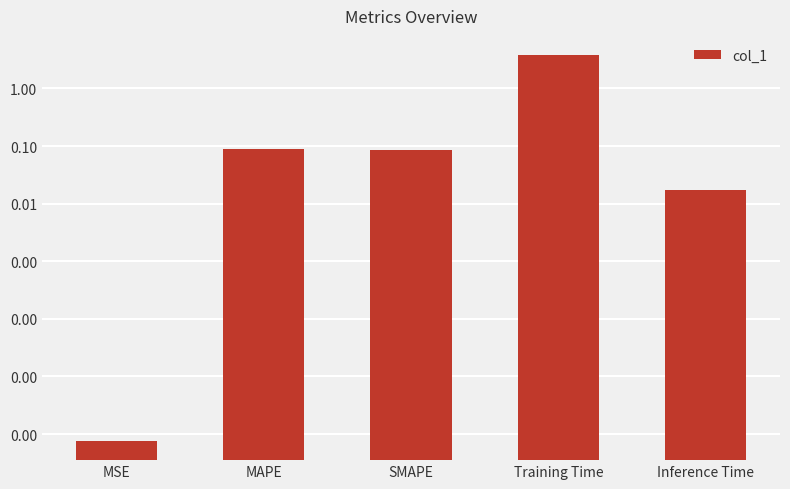

List the labels in order of value, largest first.

Training Time, MAPE, SMAPE, Inference Time, MSE